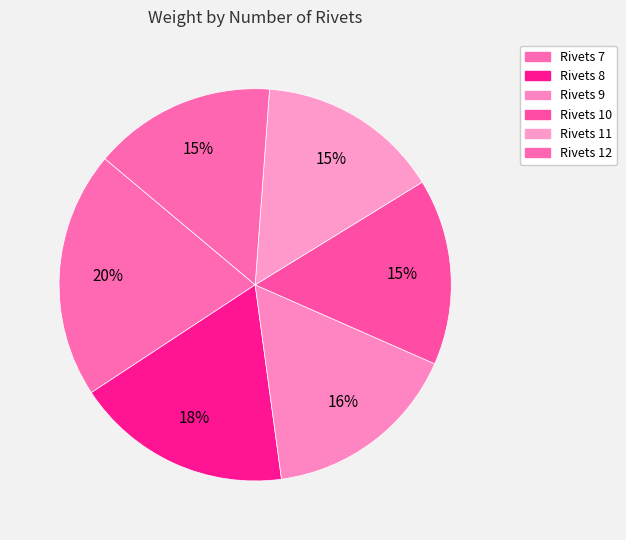

Count the number of slices in the pie.

6